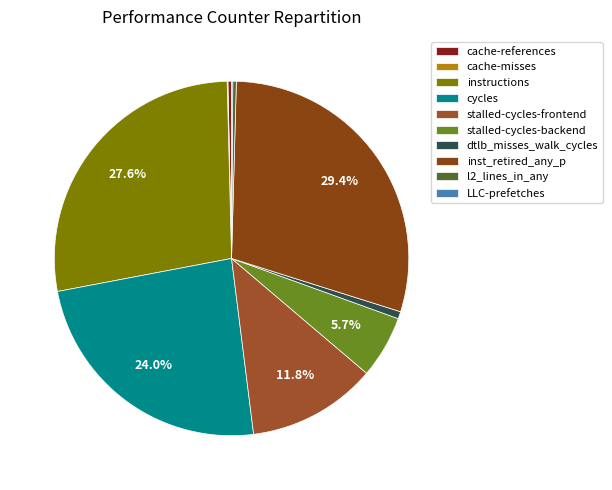

The l2_lines_in_any slice represents 0% of the pie. True or false?

True